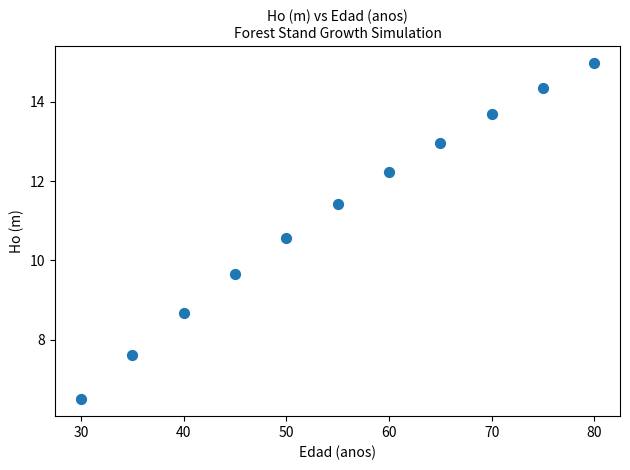

What Y value in the scatter plot is closest to 10?

9.7